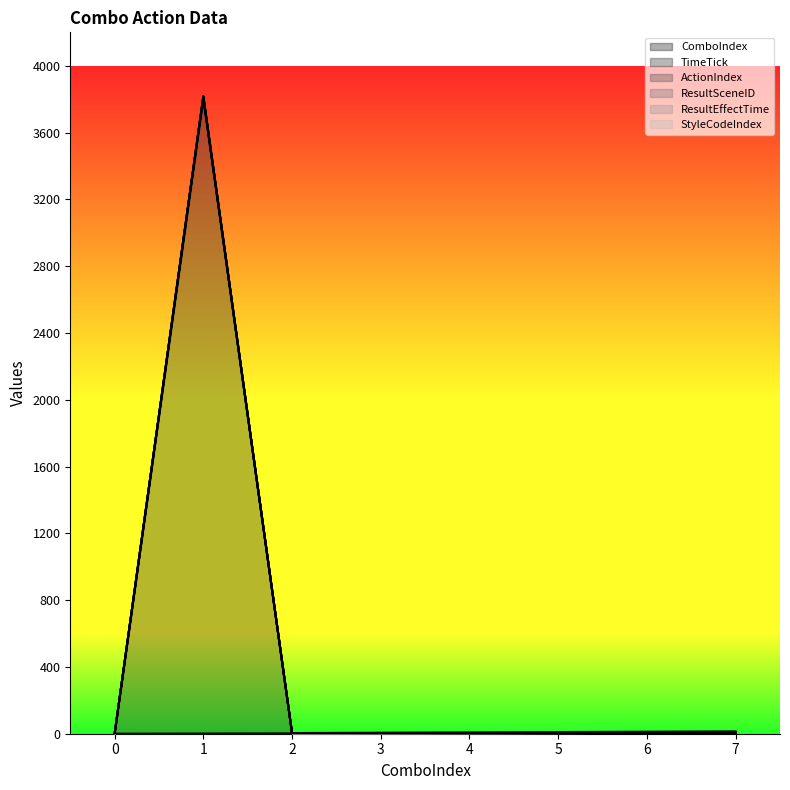

True or false: ComboIndex and TimeTick intersect in this chart.

False